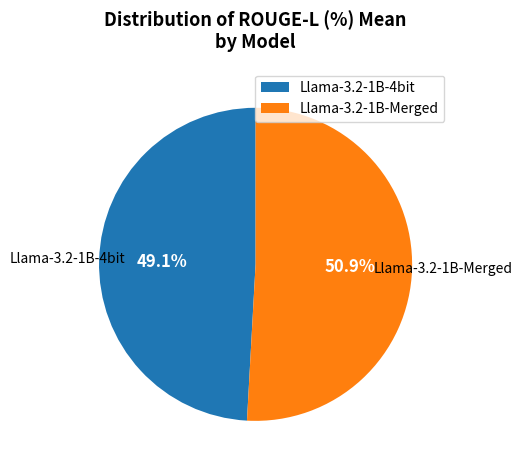

To the nearest percent, what percentage of the pie is Llama-3.2-1B-Merged?

51%